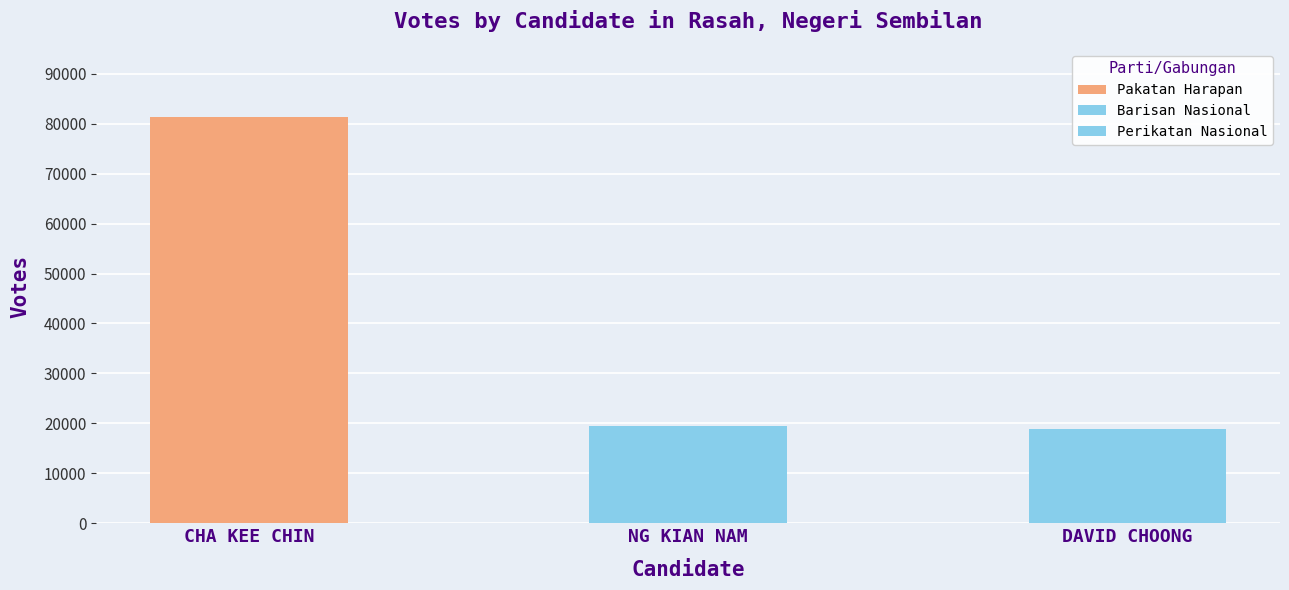

What is the label of the 1st bar from the left?

CHA KEE CHIN